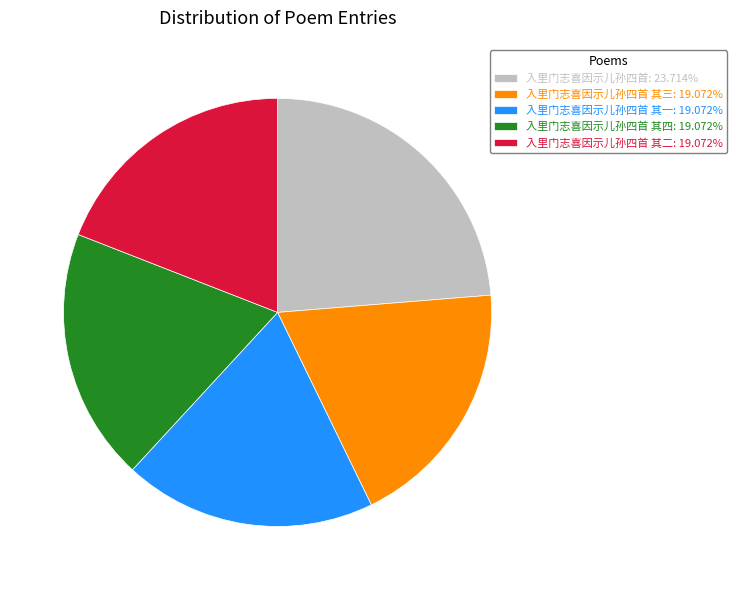

Do 入里门志喜因示儿孙四首 其二: 19.072% and 入里门志喜因示儿孙四首 其四: 19.072% together represent more than half of the pie?

No